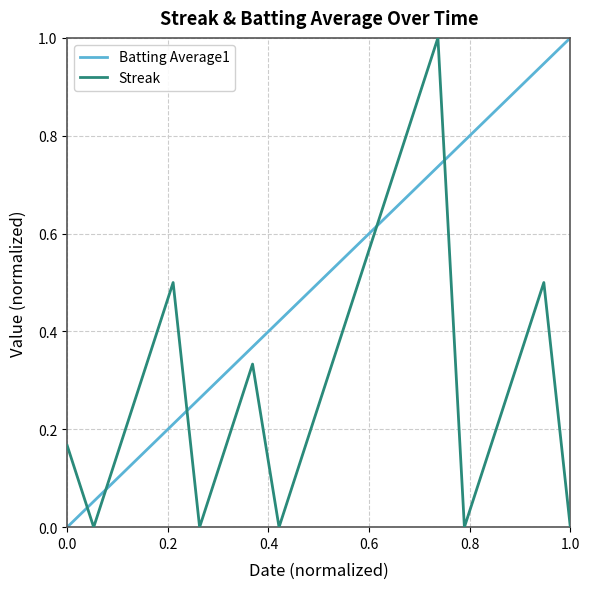

The value of Streak at 1.0 is 0.0. True or false?

True